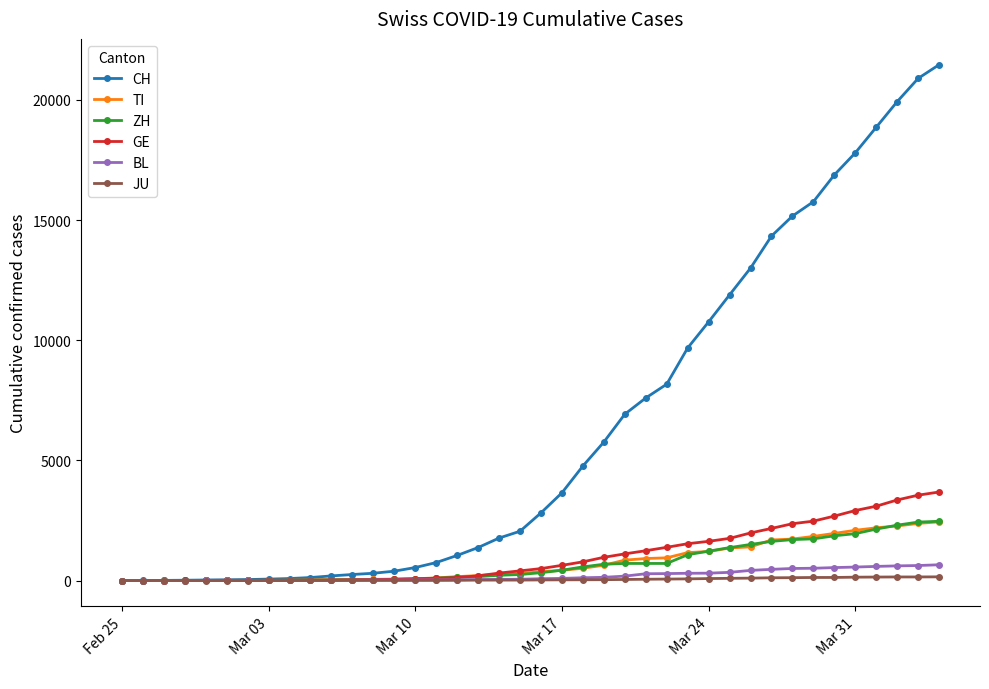

What is the average value of the JU series?

49